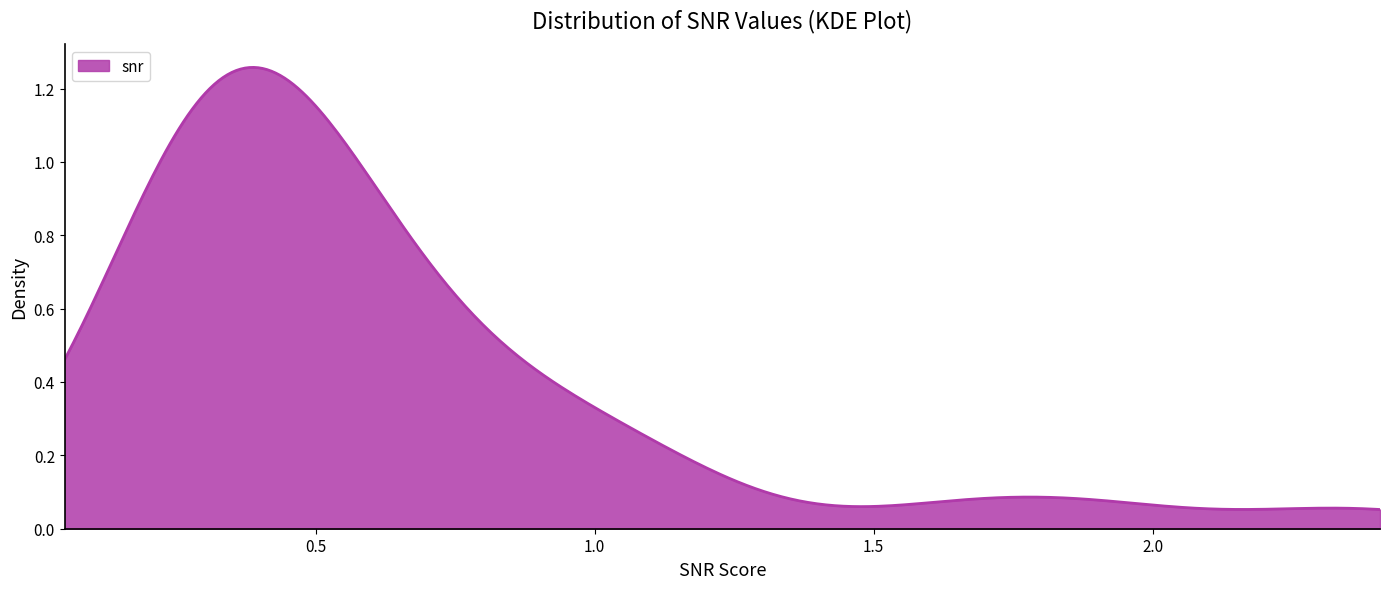

True or false: the data has more than 2 interior local peaks.

True